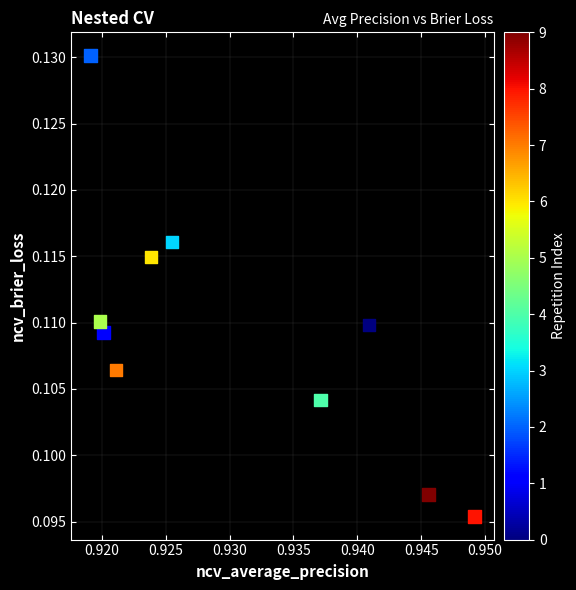

What is the average X value?

0.9